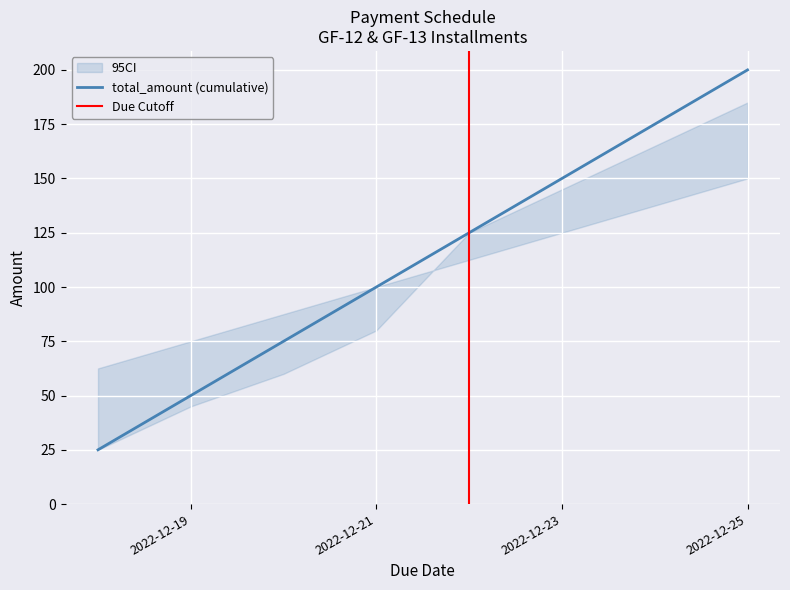

Where is total_amount (cumulative) nearest to the value 112?

2022-12-21